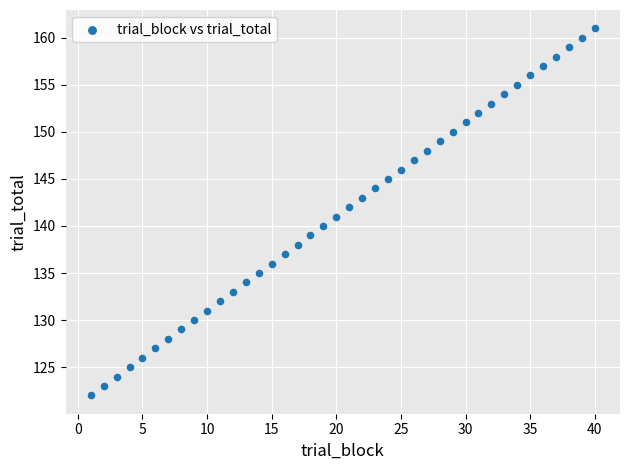

What is the range of X values (max minus min)?

39